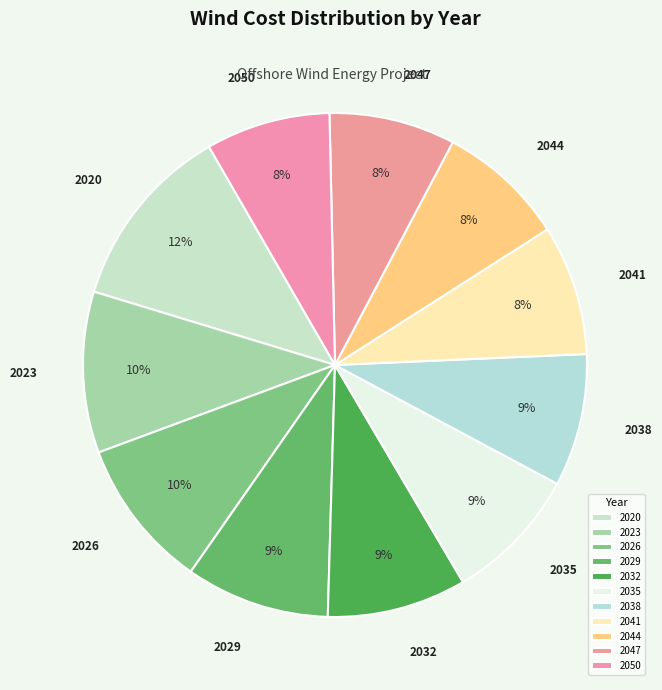

Between 2044 and 2032, which is larger?

2032